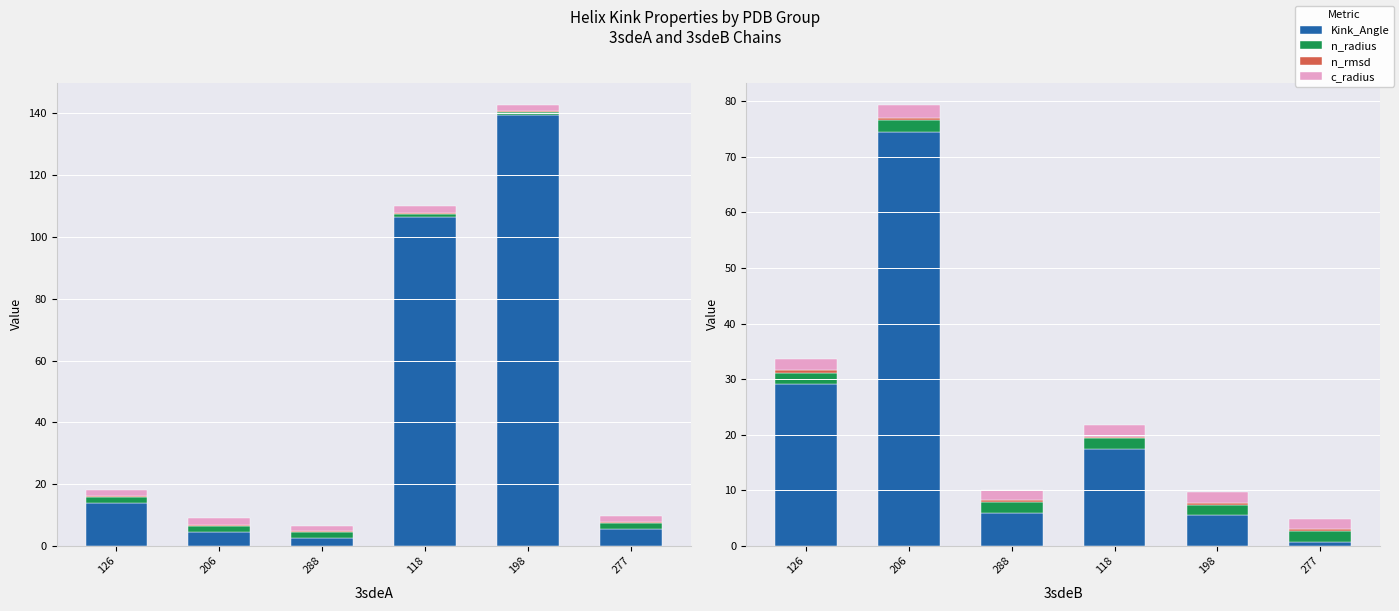

How many groups of bars are there?

6